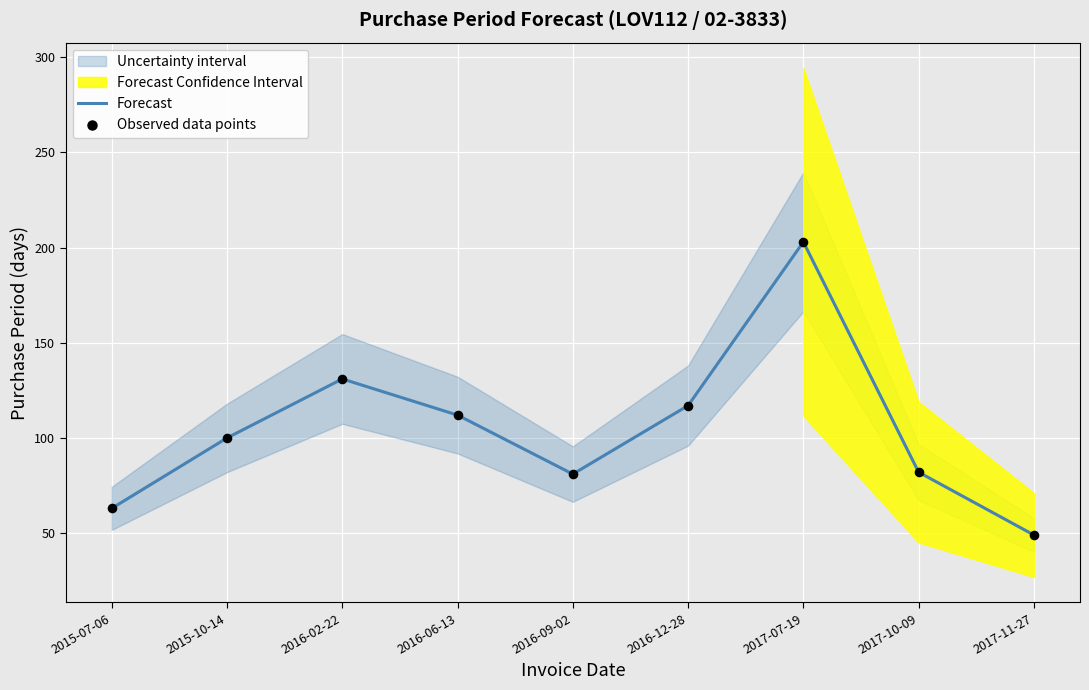

Which series contains the lowest Y value?

Forecast